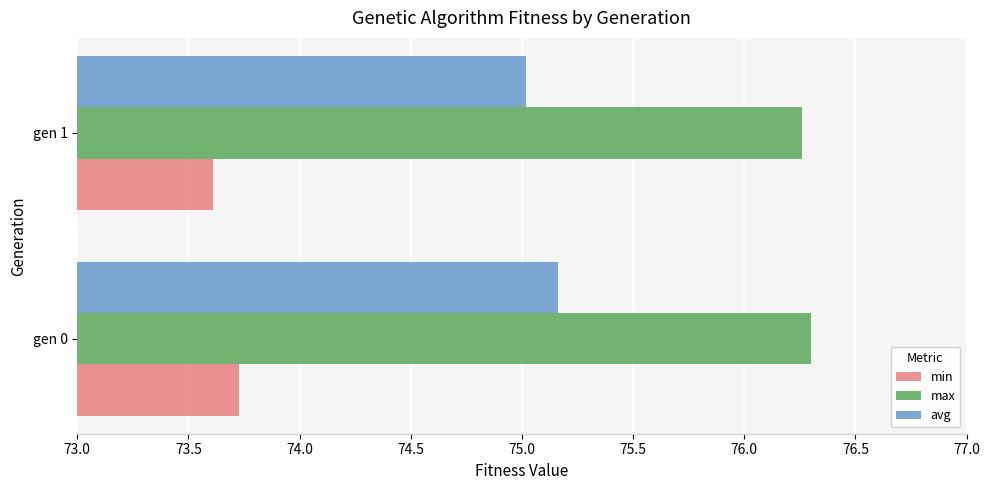

Where is min nearest to the value 73?

gen 1